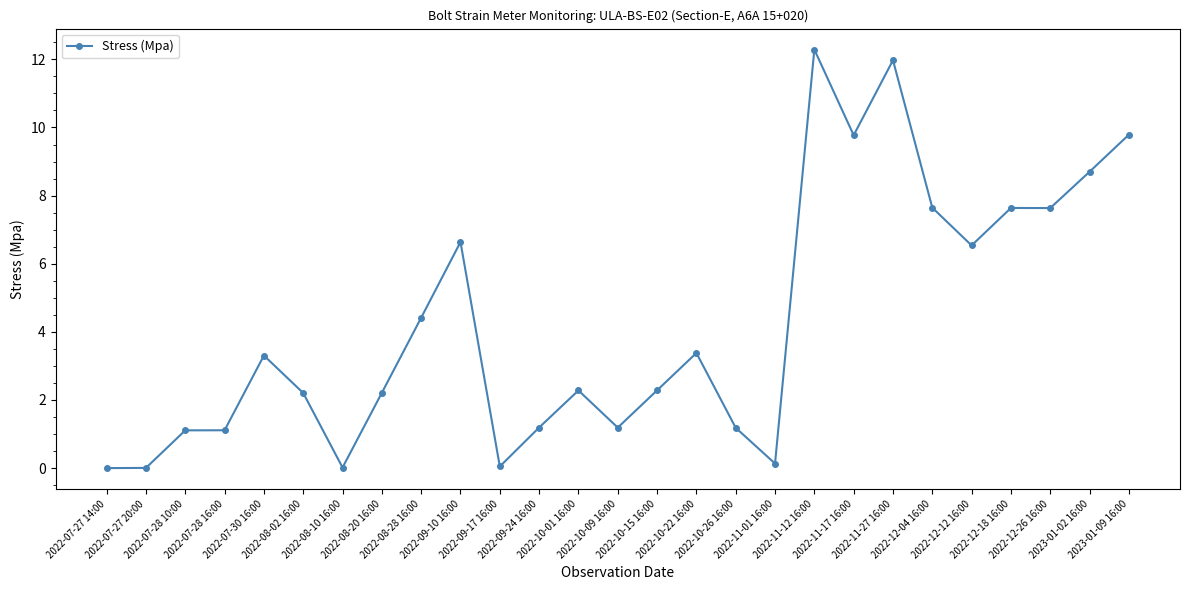

Which has a higher value, 2022-10-09 16:00 or 2022-07-30 16:00?

2022-07-30 16:00